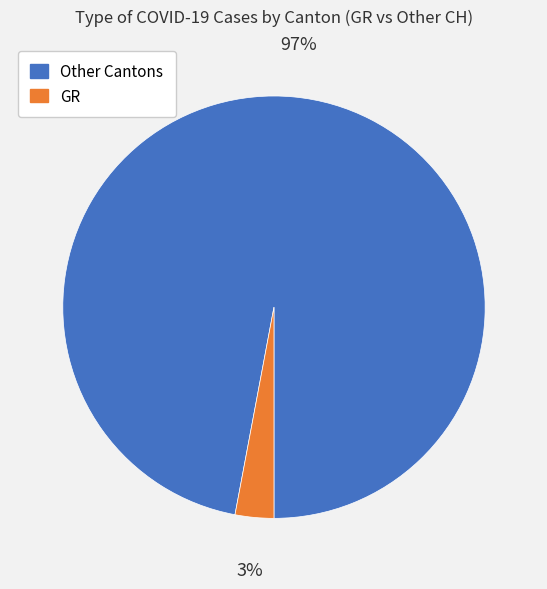

Is there a majority slice in this chart?

Yes